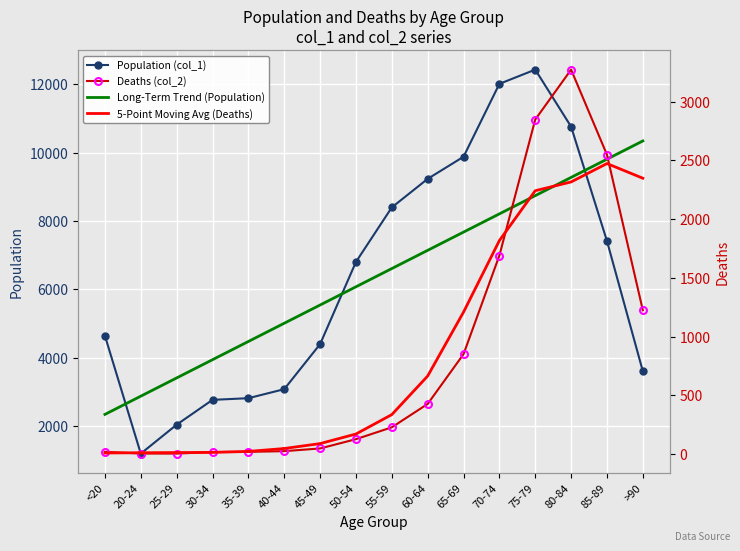

How many data points in Long-Term Trend (Population) are less than 6609?

8